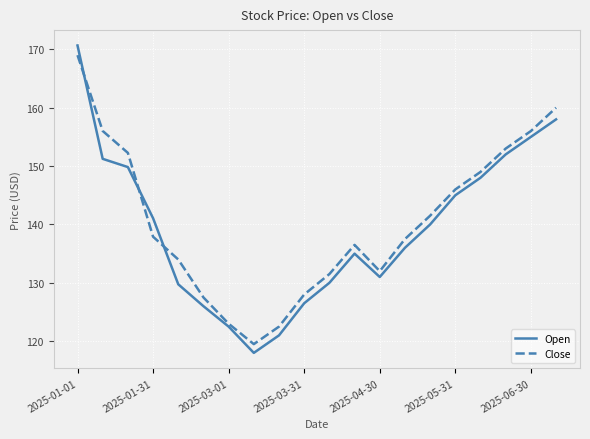

What is the minimum value for Close?

119.5